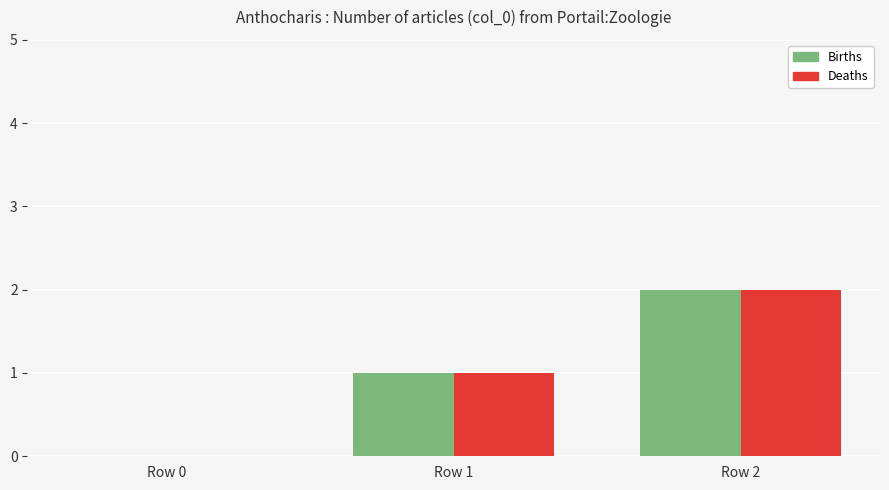

Where is Deaths nearest to the value 1?

Row 1